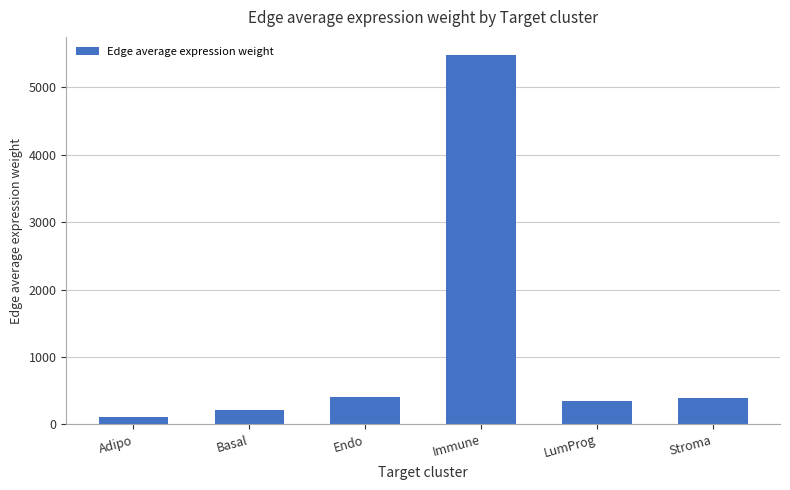

Which has a higher value, LumProg or Adipo?

LumProg